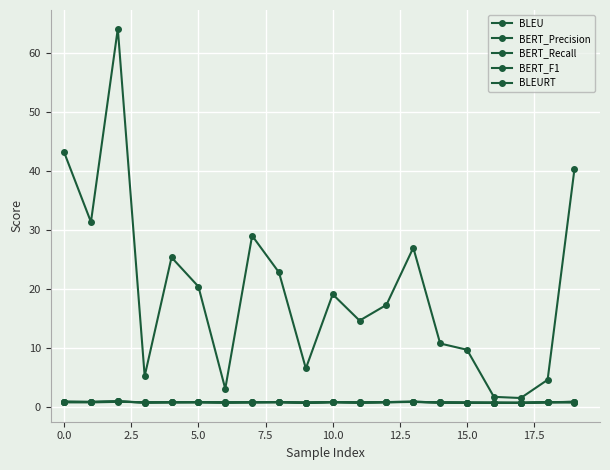

What is the maximum value for BERT_Precision?

1.0